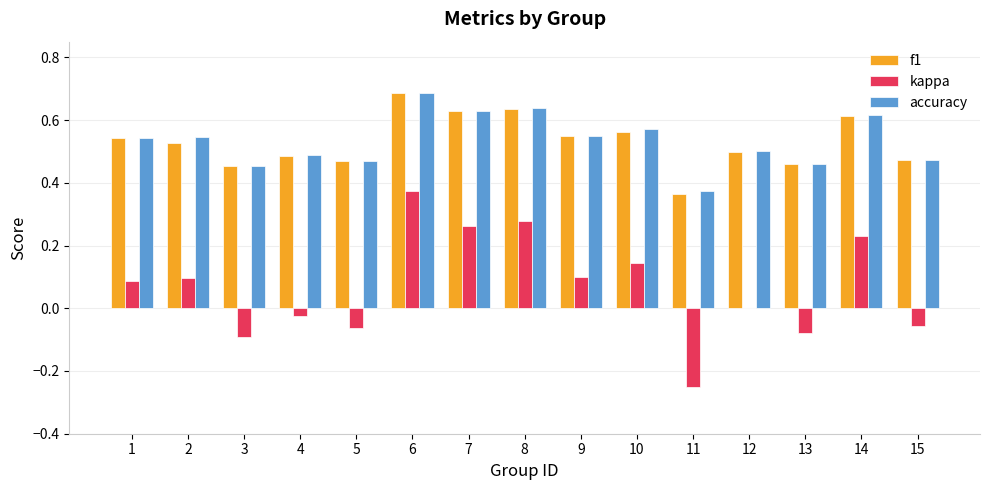

True or false: kappa has a value of 0.2 at 6.

False